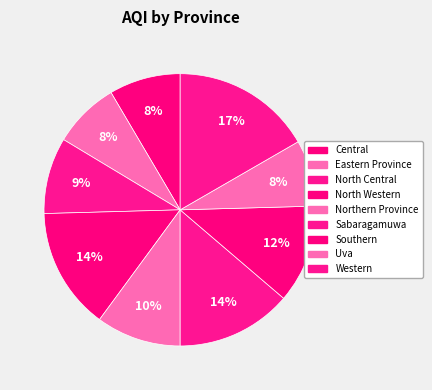

How many segments does this pie chart have?

9